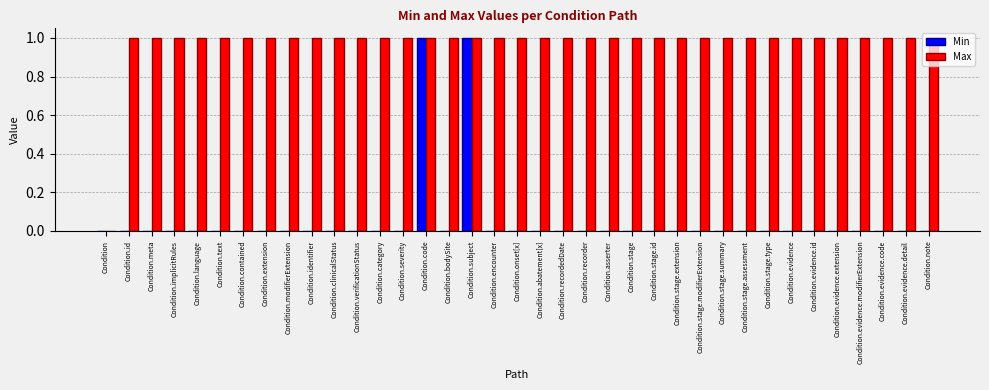

Which series has the largest total across all categories?

Max